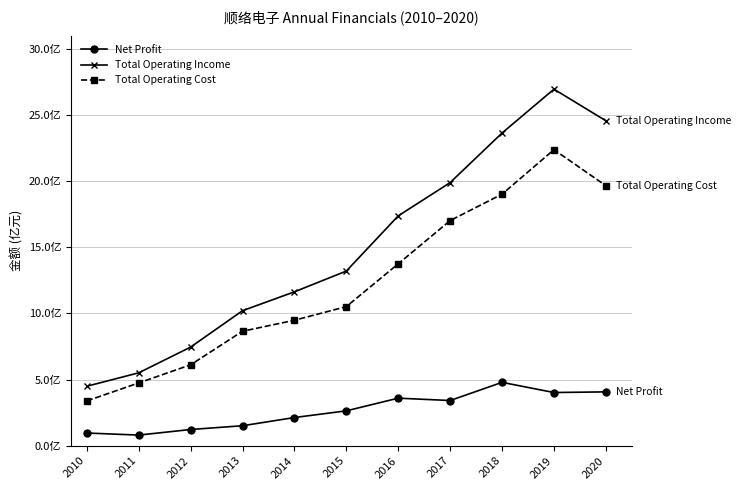

Is the value of Total Operating Cost at 2011 greater than the value of Net Profit at 2011?

Yes